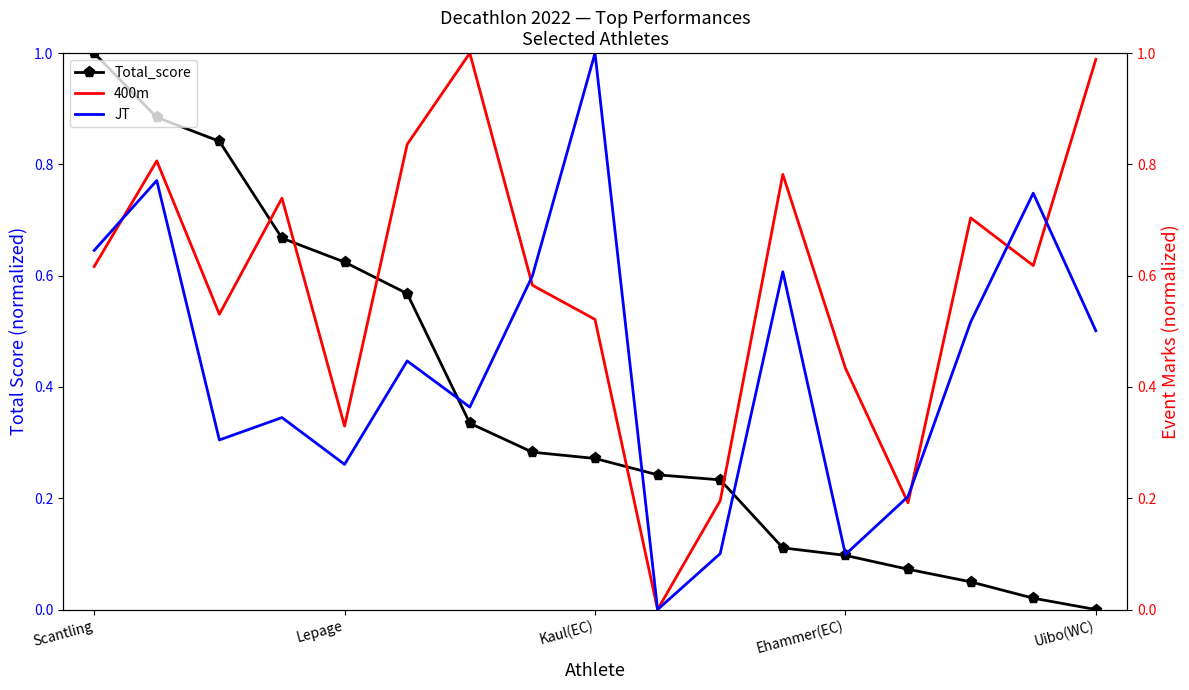

Which category has the lowest value in the Total_score series?

Uibo(WC)